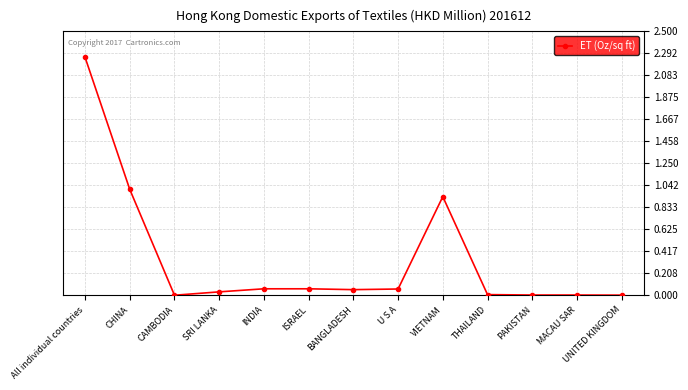

At which category does the data reach its first local valley?

CAMBODIA